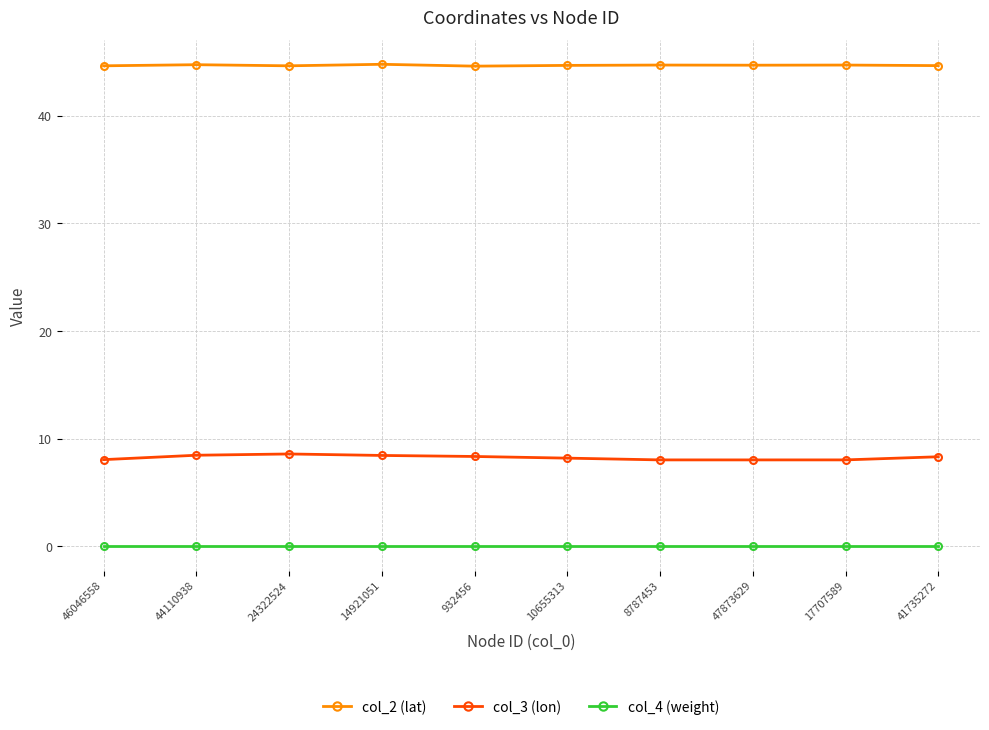

True or false: col_3 (lon) has a value of 8.4 at 932456.

True